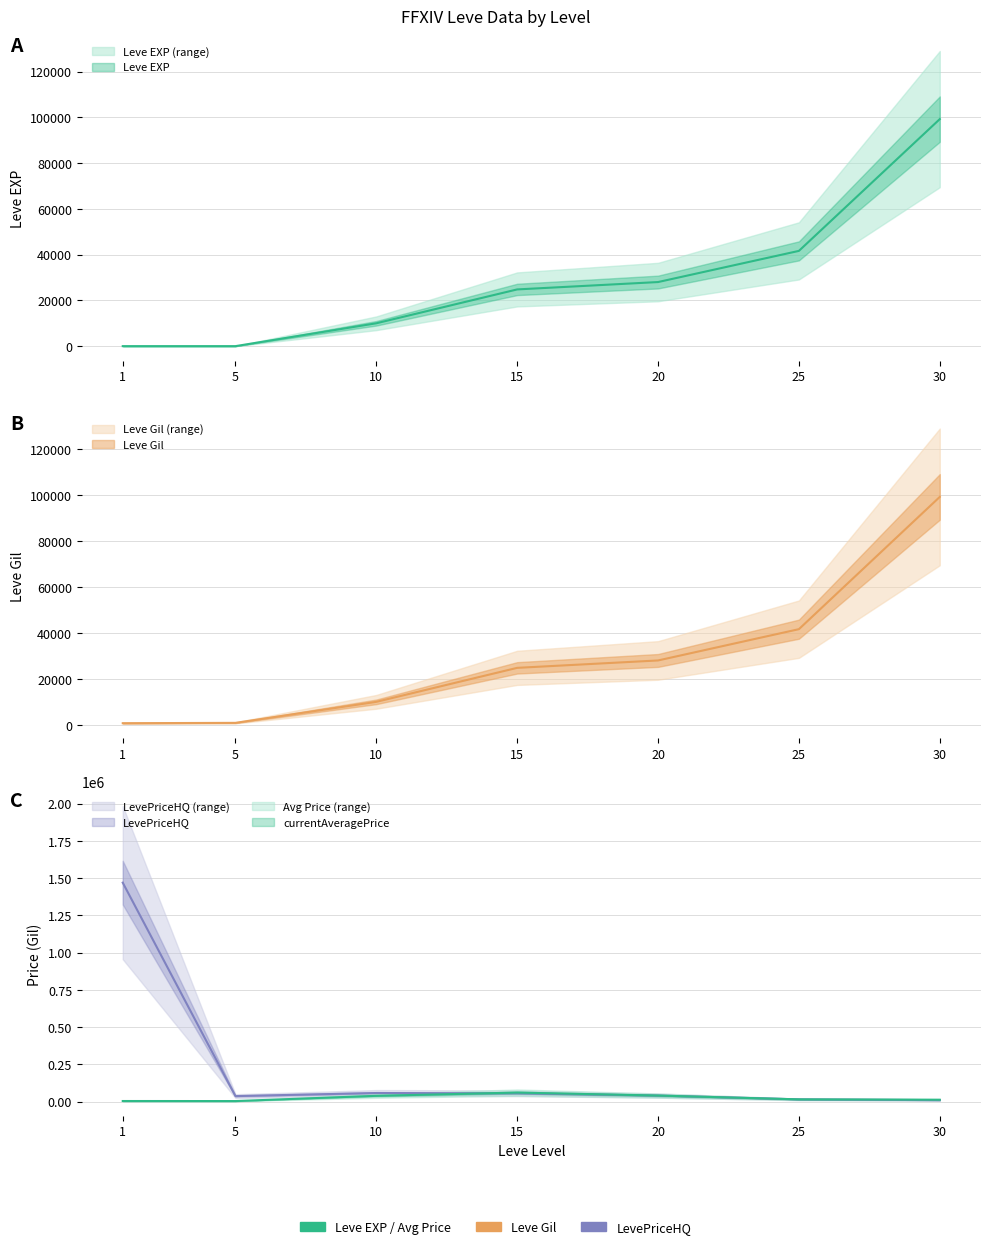

Read the Leve Gil value at 30, to the nearest 50.

99200